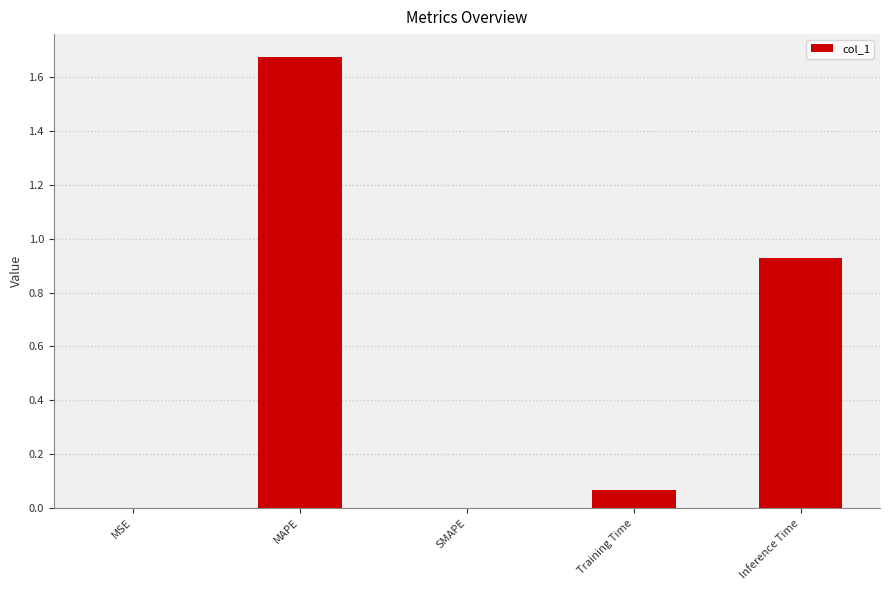

Is it true that the value at Training Time is 0.0?

False